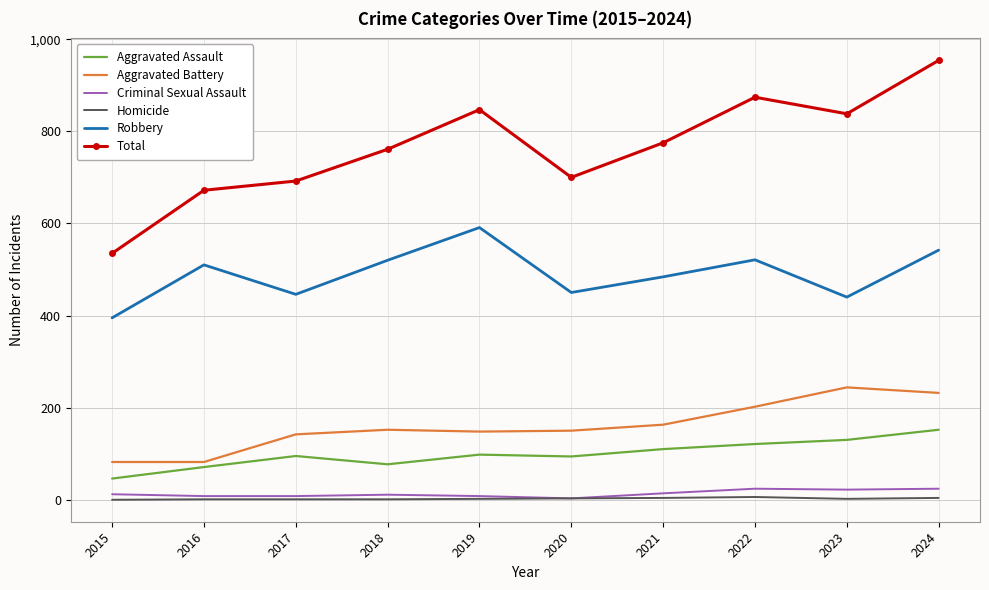

The Total series shows 775 at 2021. True or false?

True